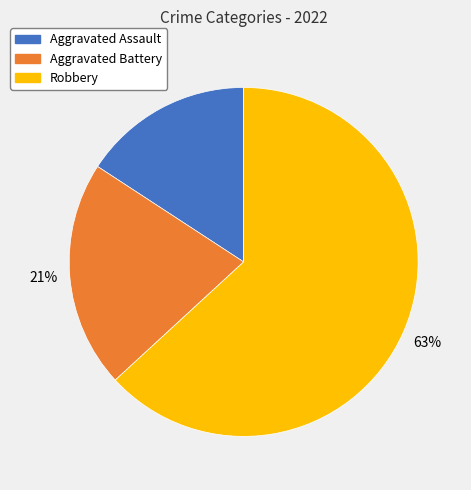

What is the ratio of the value at Aggravated Battery to the value at Robbery?

0.3